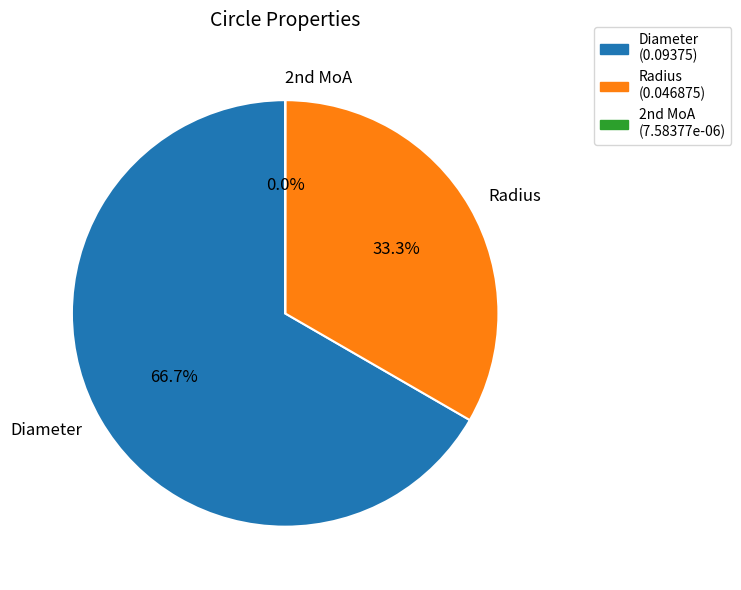

To the nearest percent, what percentage of the pie is Radius?

33%